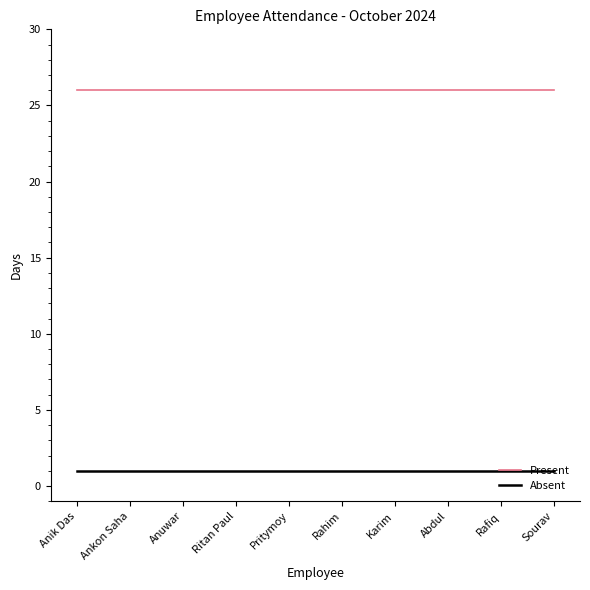

What is the smallest value displayed?

1